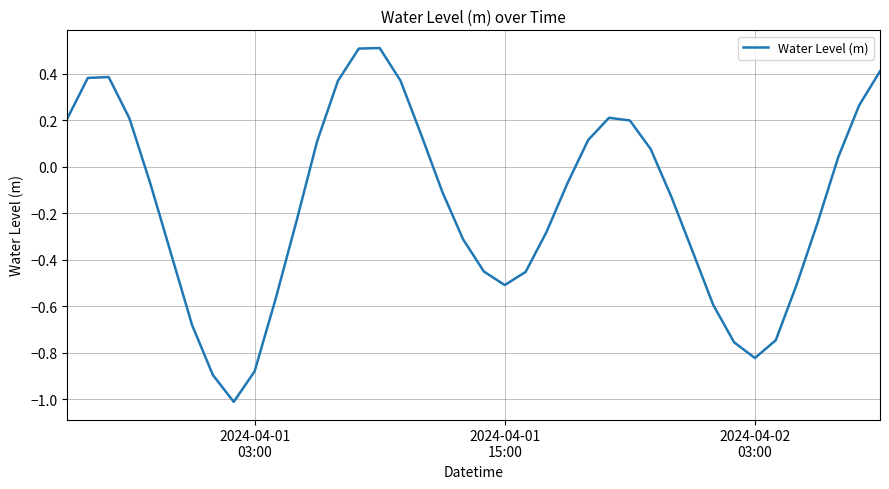

What is the greatest value displayed?

0.5